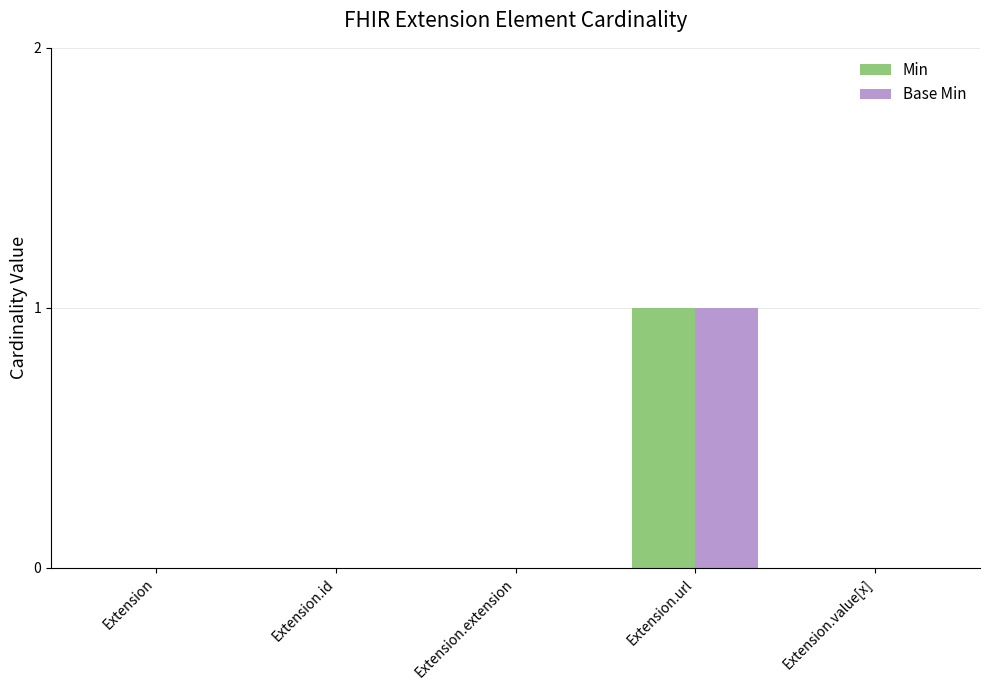

How many data points does each series have?

5